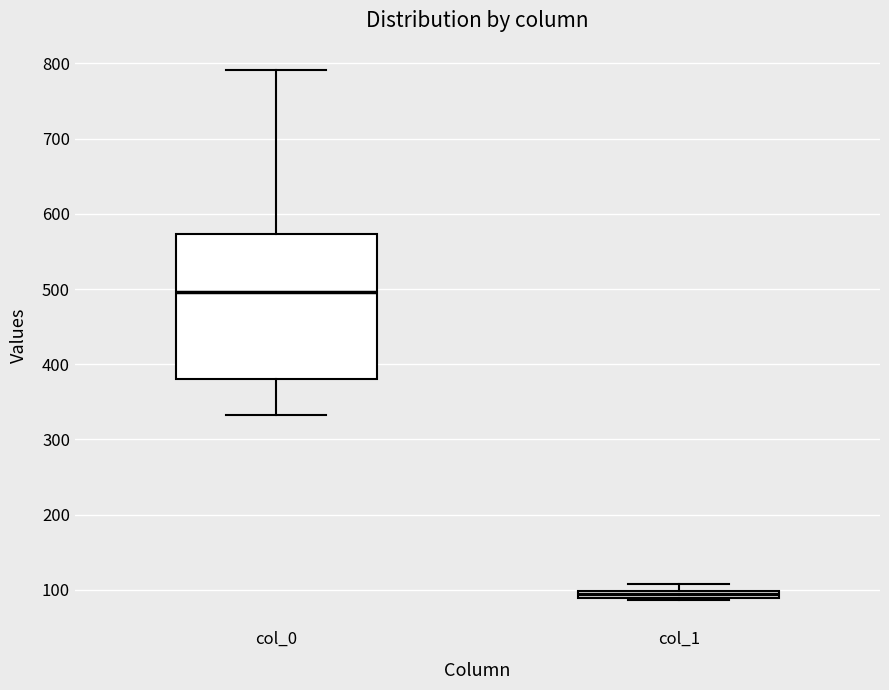

Where is the upper edge of the box for col_1 on the y-axis? The values are not printed on the chart, so give them approximately, as read against the axis.

100